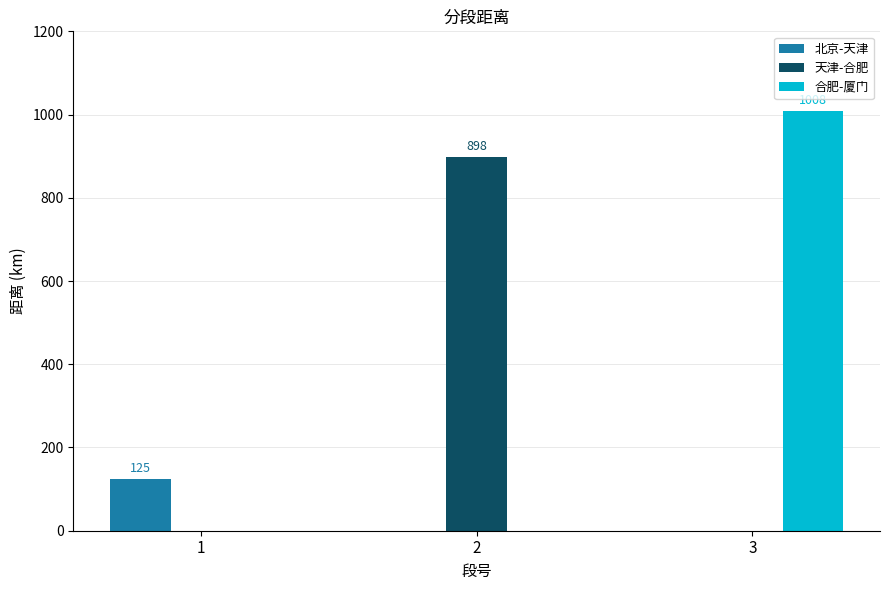

What is the highest value of the 天津-合肥 series?

898